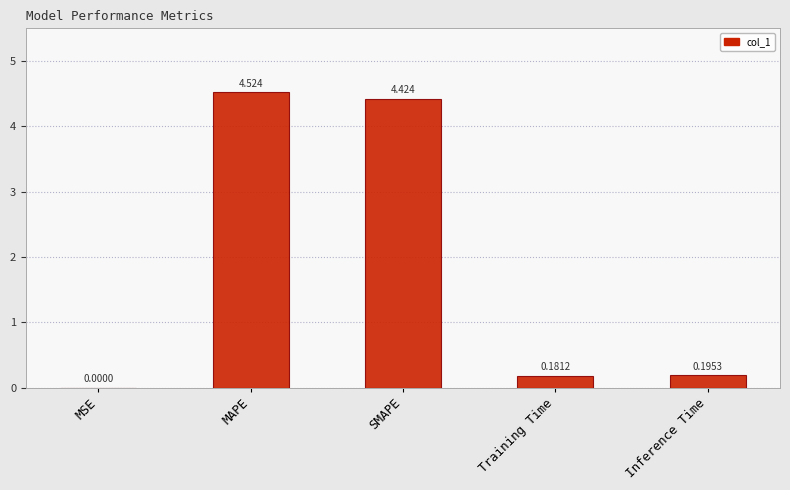

Which label corresponds to the largest value in the chart?

MAPE